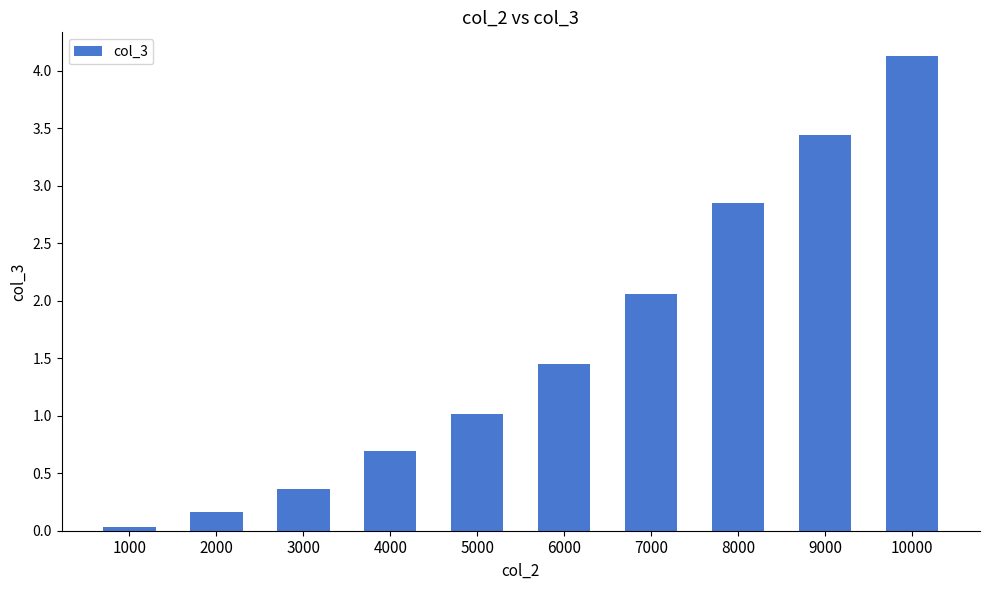

What is the value of the 5th bar from the left?

1.0